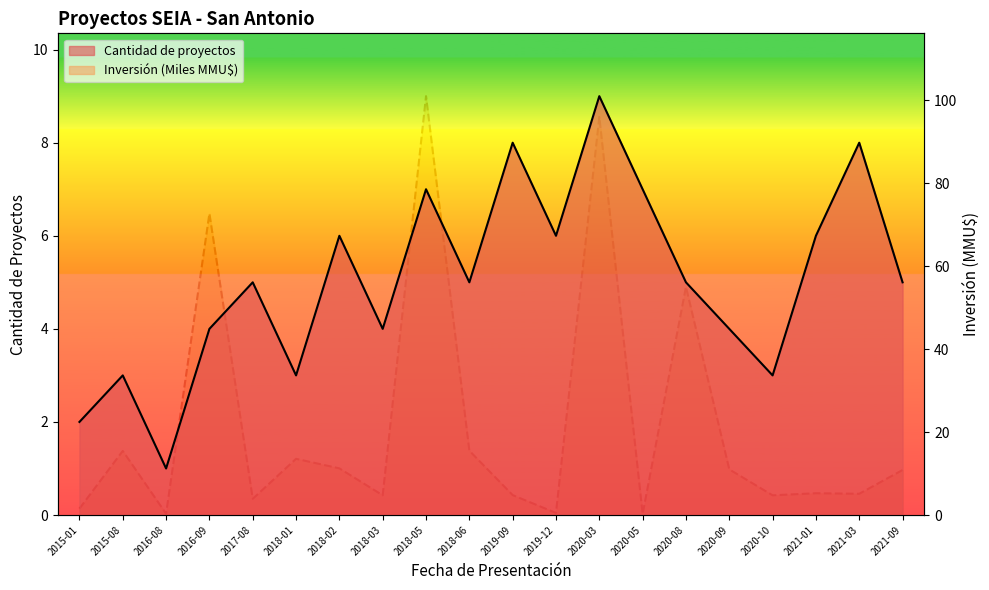

Is it true that Cantidad de proyectos equals 7.0 at 2018-05?

True